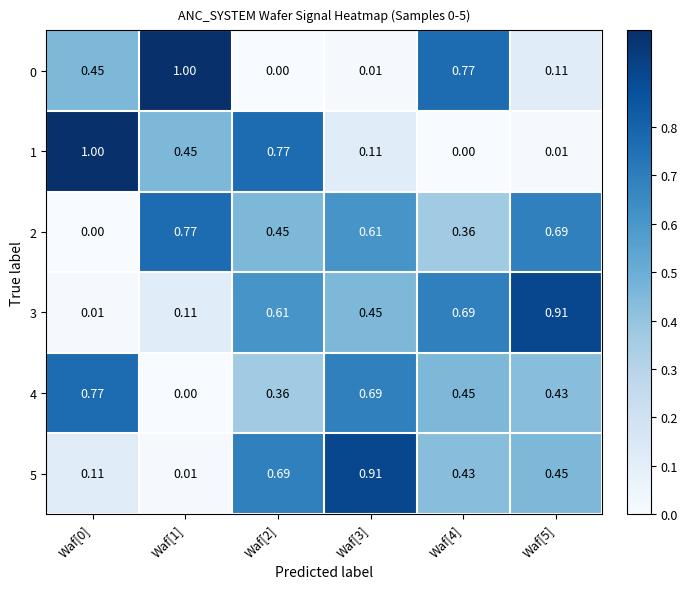

Is the value of 2 at Waf[5] greater than the value of 5 at Waf[1]?

Yes